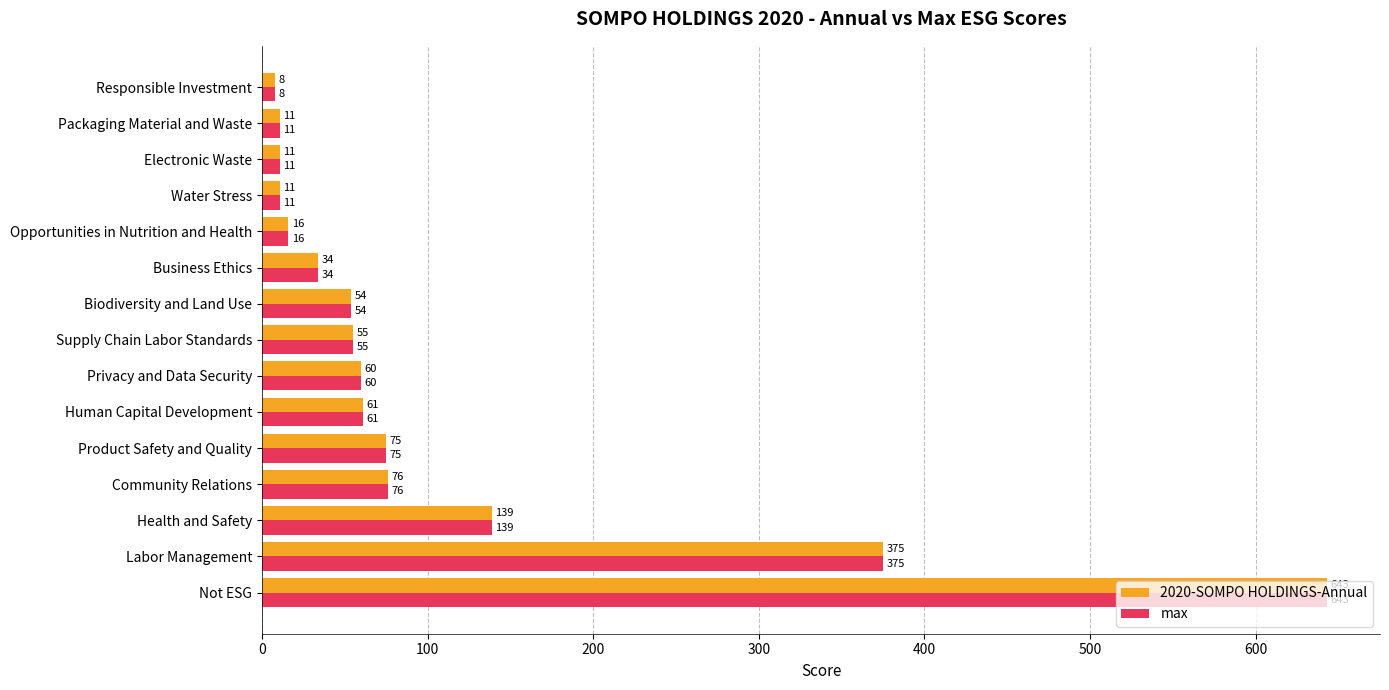

What is the greatest value displayed?

643